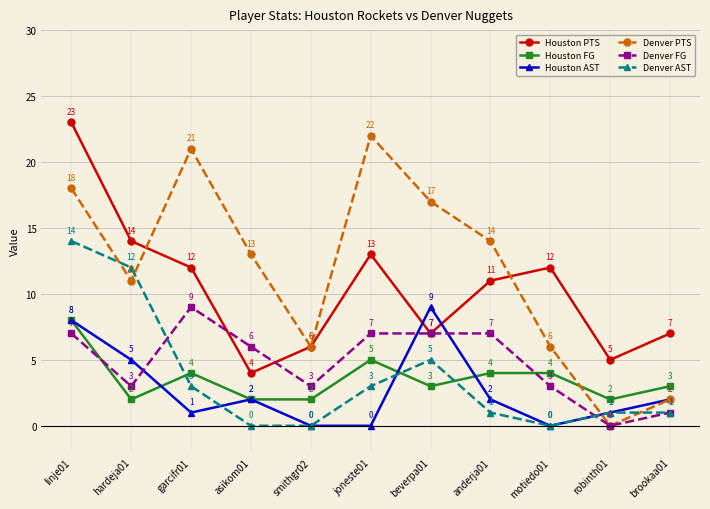

Is the value of Houston AST at anderja01 greater than the value of Denver FG at joneste01?

No